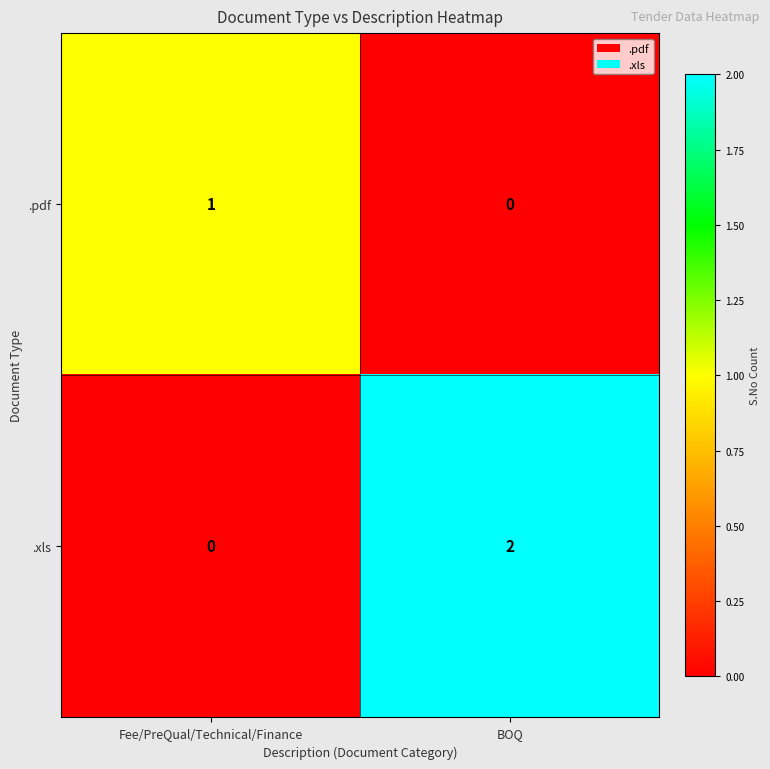

How many values in .pdf are above zero?

1